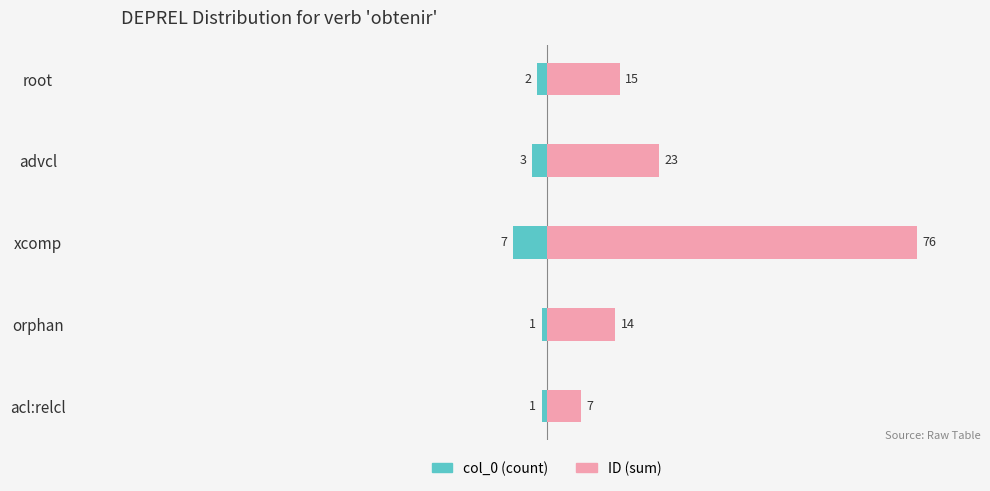

Is the value of col_0 (count) at 2 greater than the value of ID (sum) at 4?

No